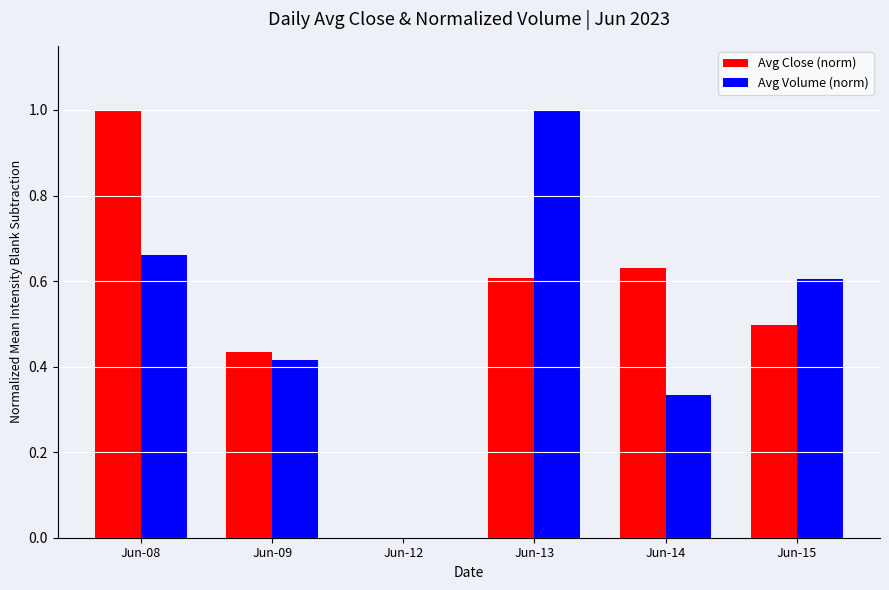

At which category is the sum across all series the highest?

Jun-08